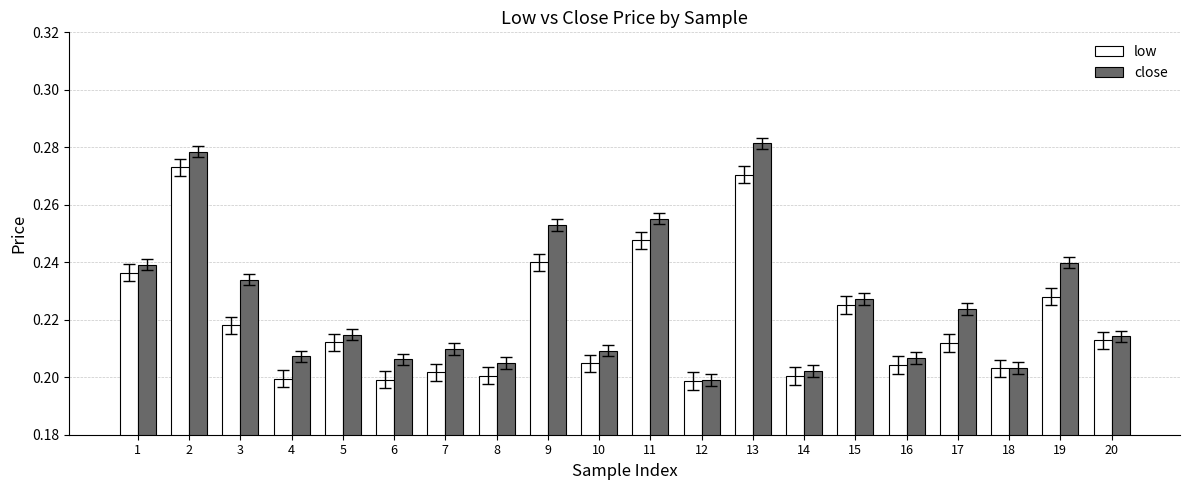

How many close values are between 0 and 1?

20